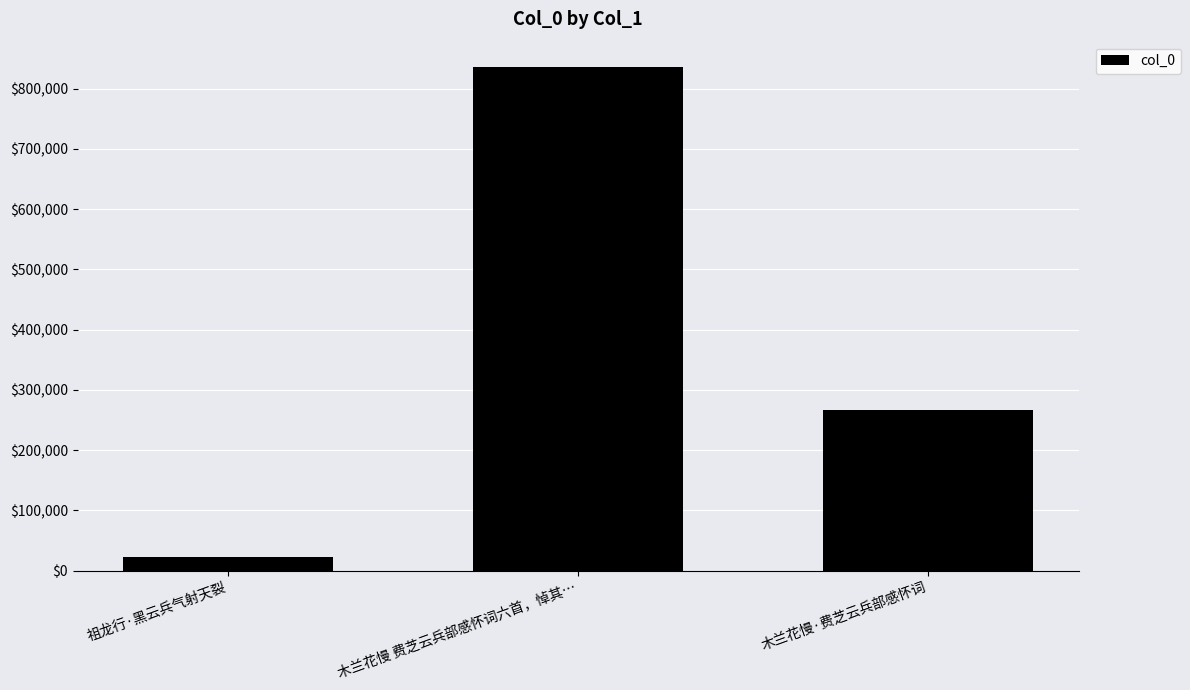

Reading left to right, transcribe all the data shown in this chart.

22025	836399	266554